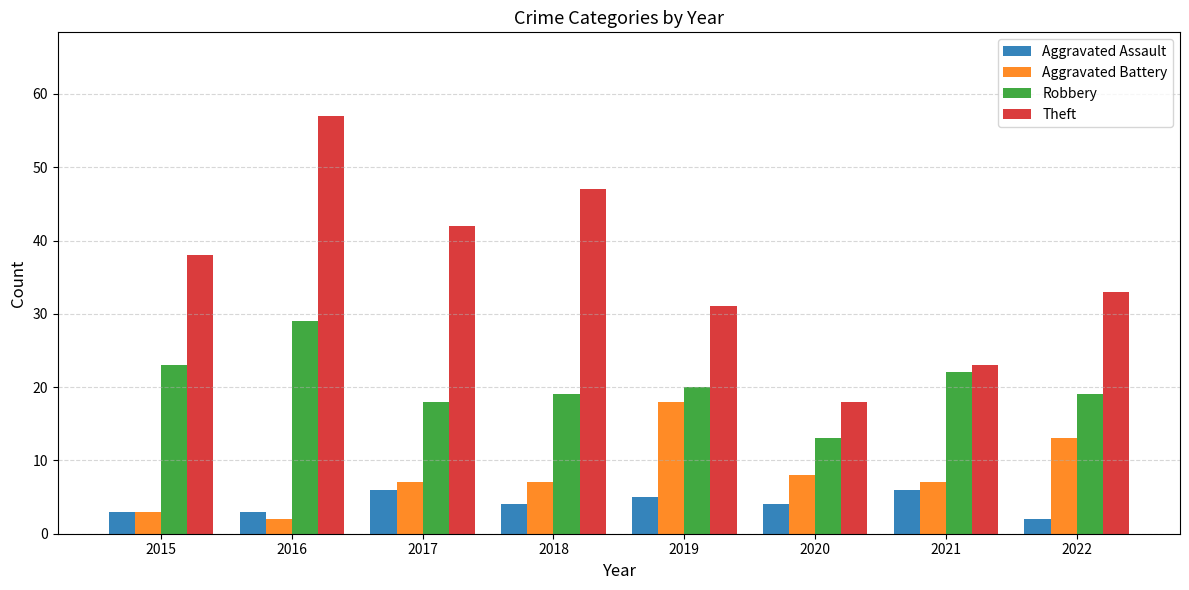

What is the maximum value shown in the chart?

57